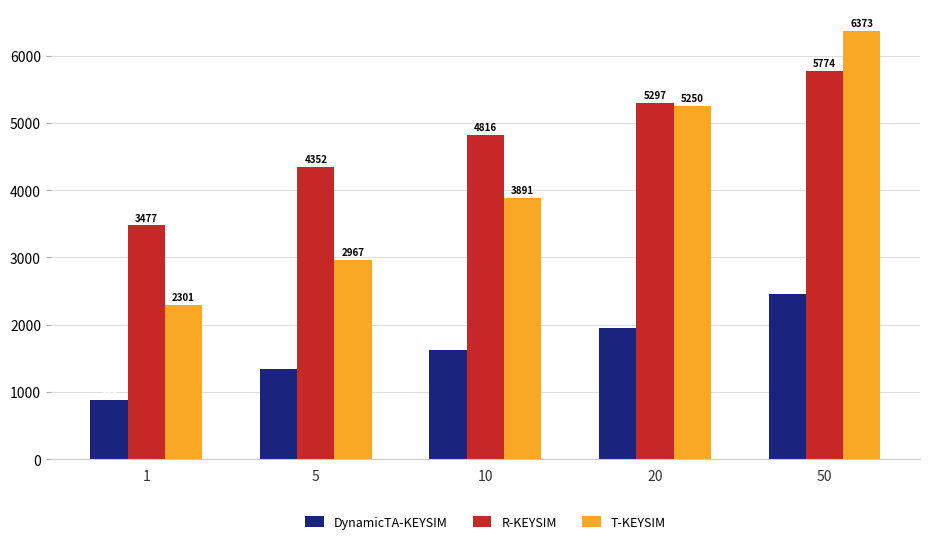

Which series changed the most between 10 and 20?

T-KEYSIM